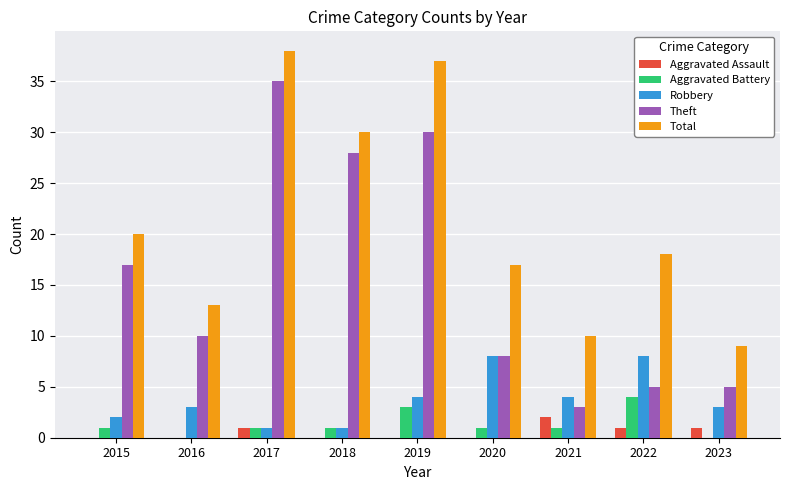

What is the highest value of the Aggravated Battery series?

4